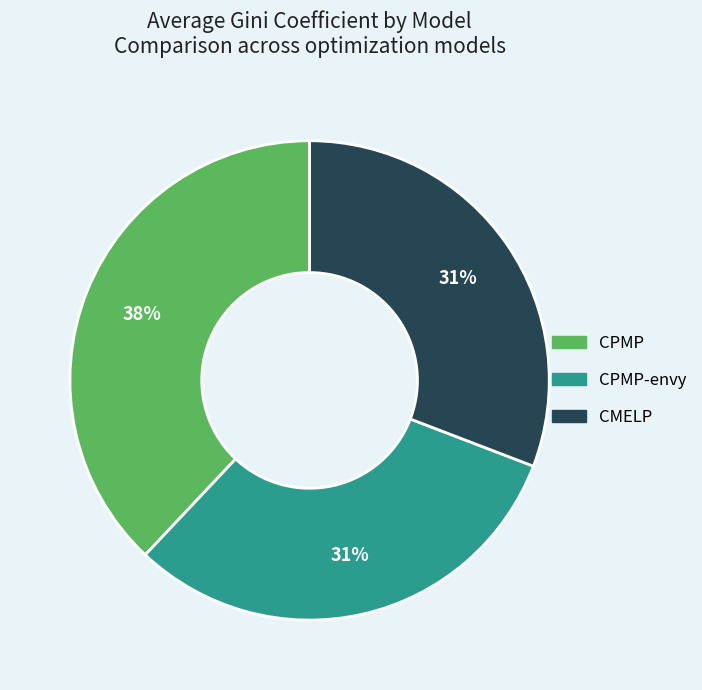

To the nearest percent, what percentage of the pie is CMELP?

31%